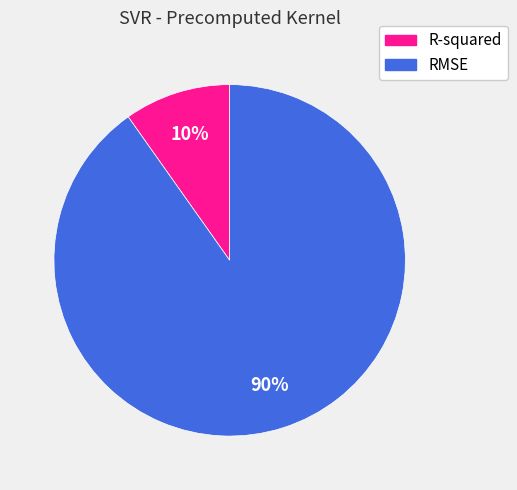

Rank the categories by value from lowest to highest.

R-squared, RMSE